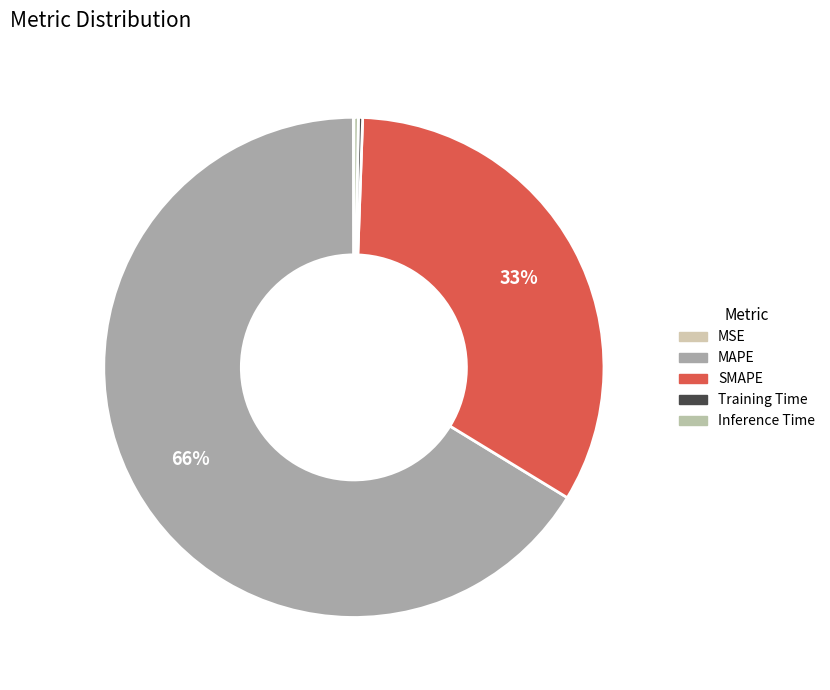

Which slice is the smallest?

MSE